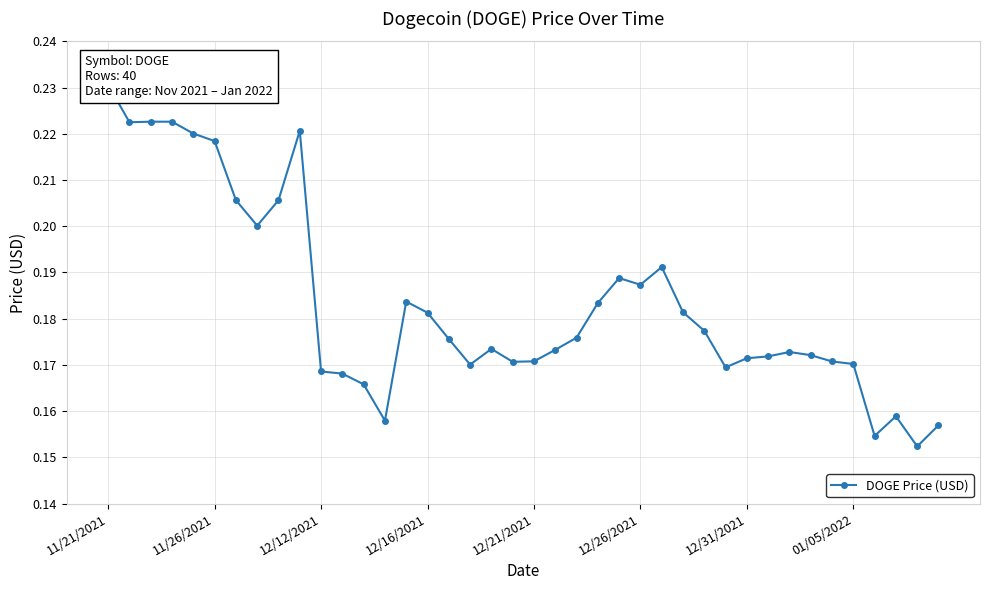

What position from the left is 33?

34